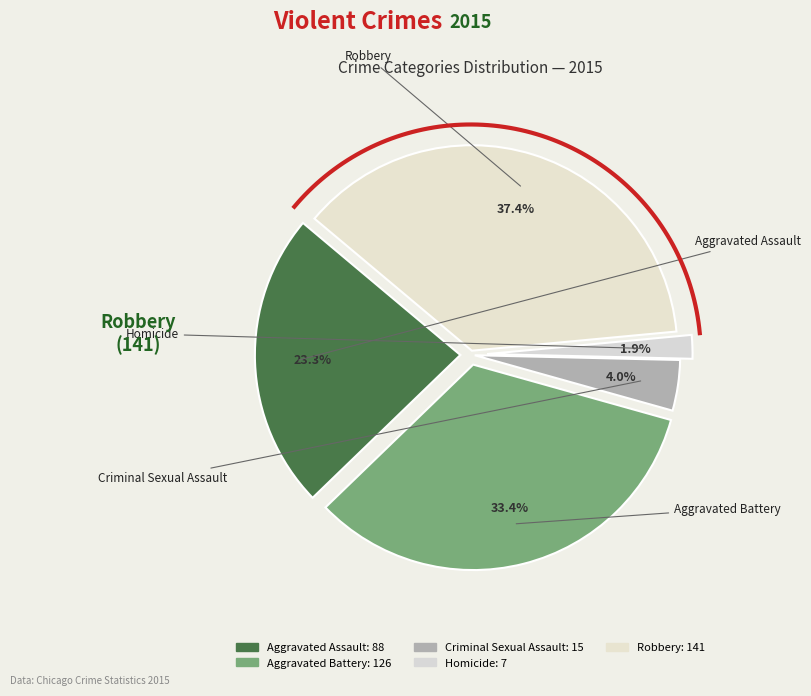

To the nearest percent, what is the combined percentage of Robbery and Homicide?

39%